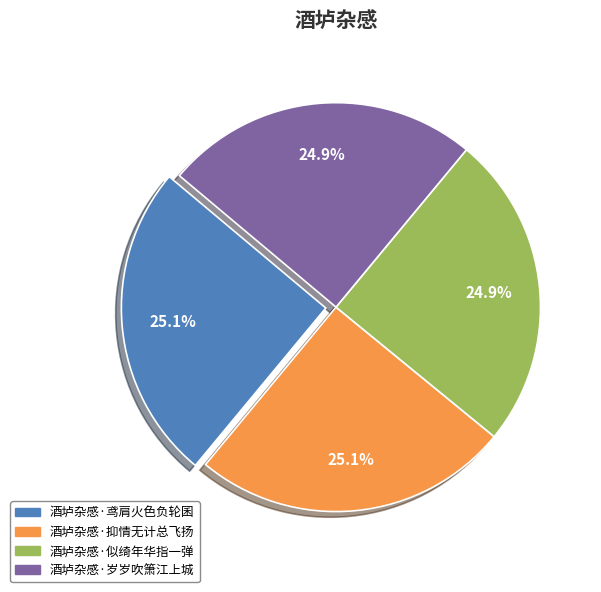

How many slices are in this pie chart?

4